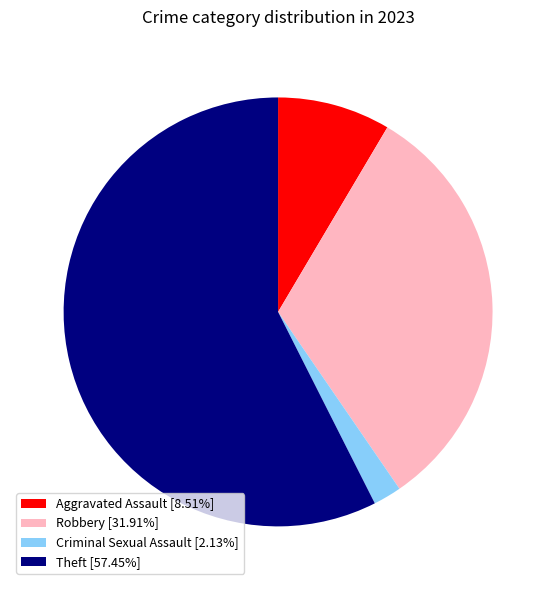

True or false: Criminal Sexual Assault accounts for 2% of the total.

True